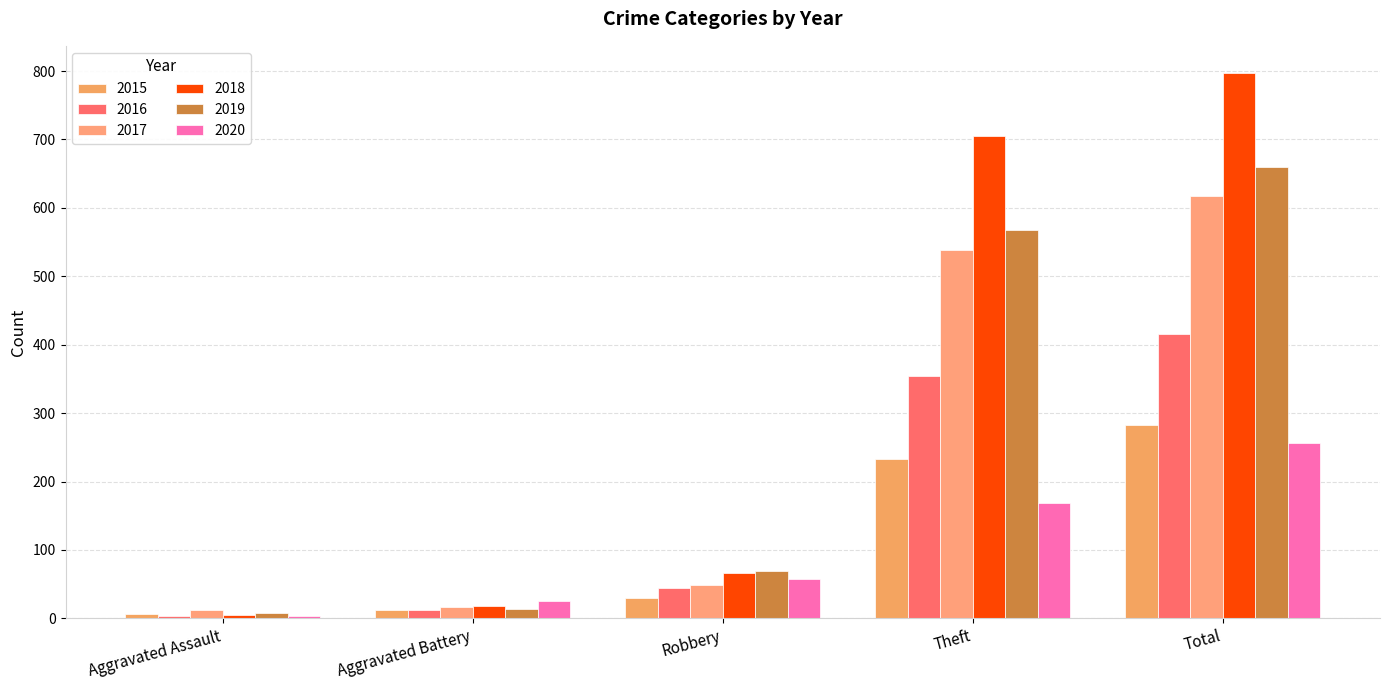

Reading left to right, what are all the values shown in this chart?

2015: Aggravated Assault=6	Aggravated Battery=13	Robbery=30	Theft=233	Total=282
2016: Aggravated Assault=3	Aggravated Battery=13	Robbery=44	Theft=354	Total=416
2017: Aggravated Assault=12	Aggravated Battery=17	Robbery=49	Theft=538	Total=617
2018: Aggravated Assault=5	Aggravated Battery=18	Robbery=67	Theft=705	Total=797
2019: Aggravated Assault=8	Aggravated Battery=14	Robbery=69	Theft=568	Total=660
2020: Aggravated Assault=4	Aggravated Battery=26	Robbery=57	Theft=168	Total=257